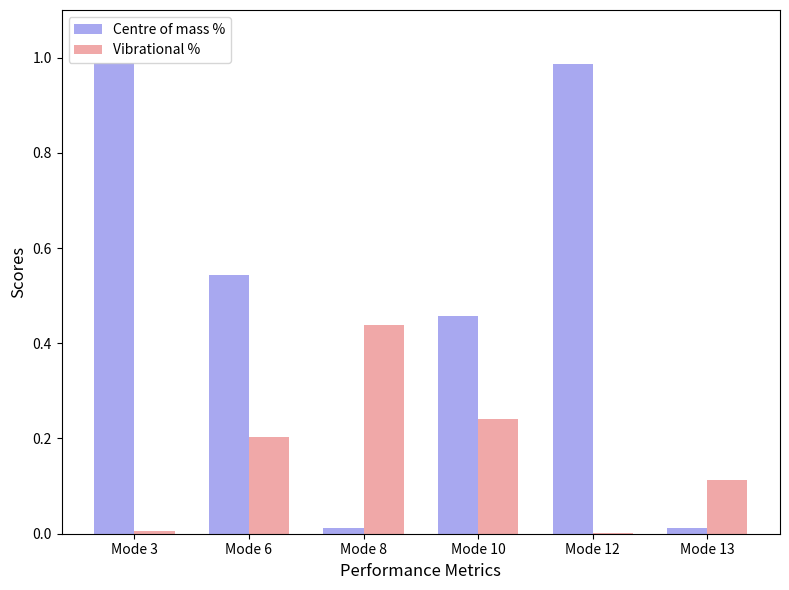

Which series has the largest total across all categories?

Centre of mass %